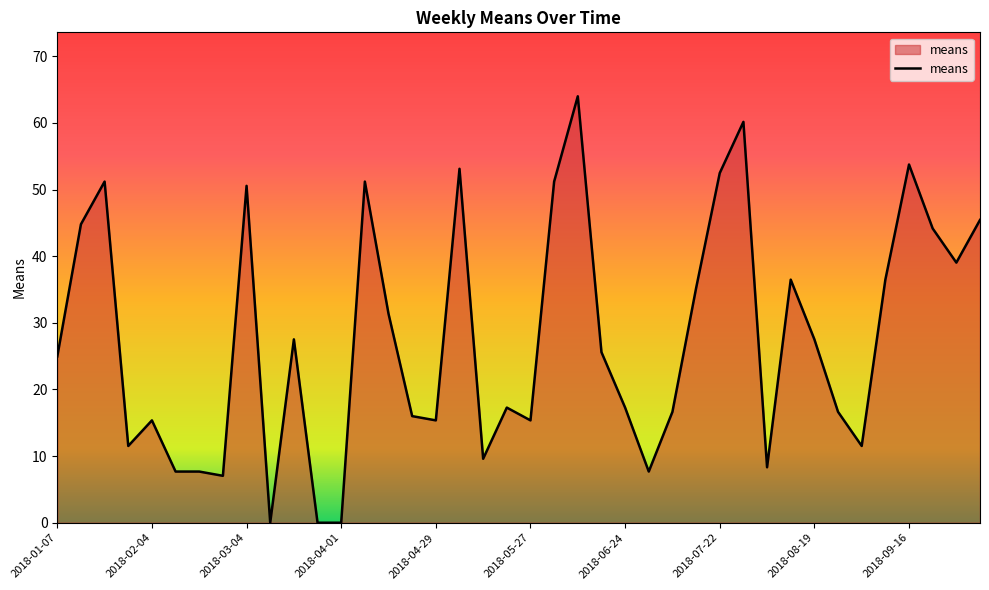

What is the difference between the maximum and minimum values?

64.0